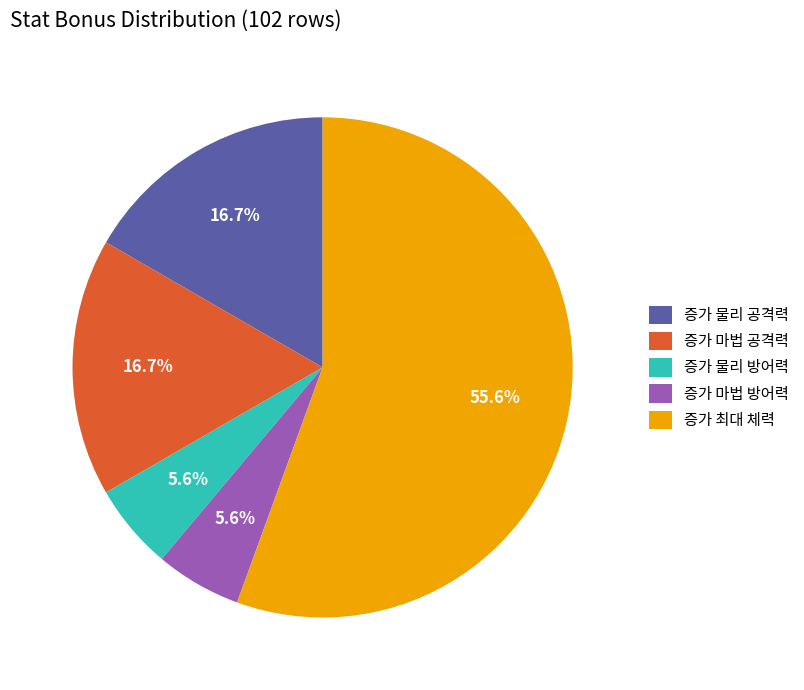

Between 증가 최대 체력 and 증가 마법 방어력, which is larger?

증가 최대 체력